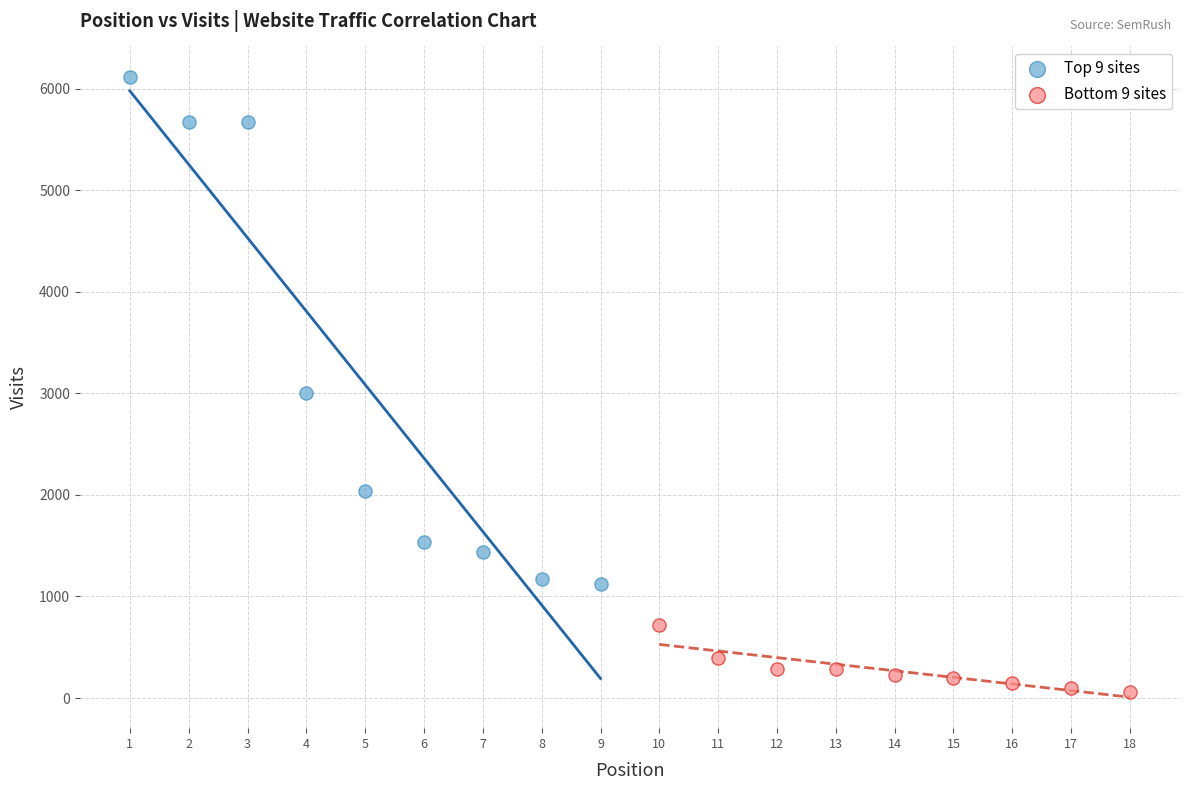

Which series reaches the minimum Y coordinate?

Bottom 9 sites